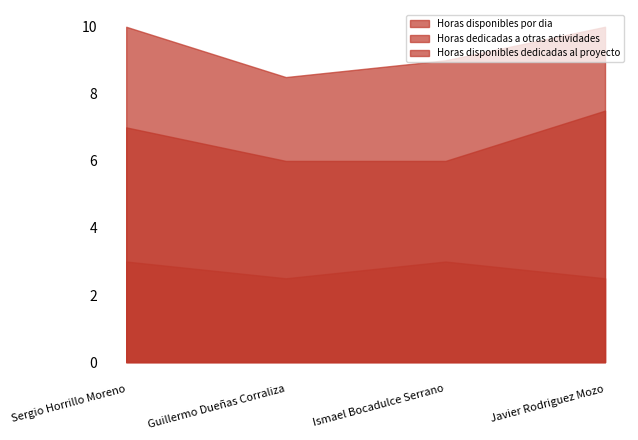

What is the average value of the Horas disponibles por dia series?

9.4